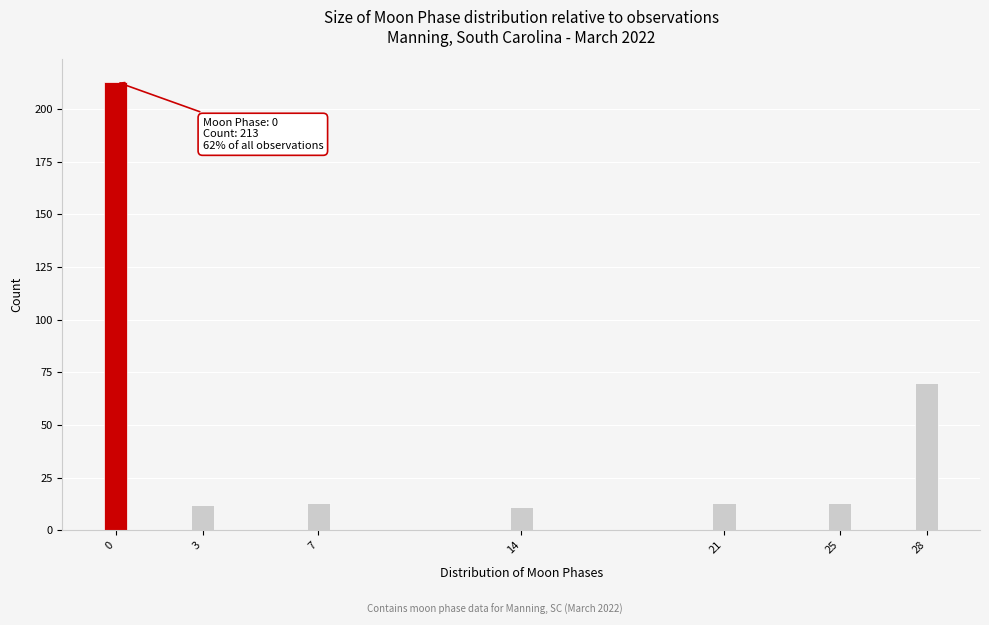

Reading left to right, what are all the values shown in this chart?

0=213	3=12	7=13	14=11	21=13	25=13	28=70